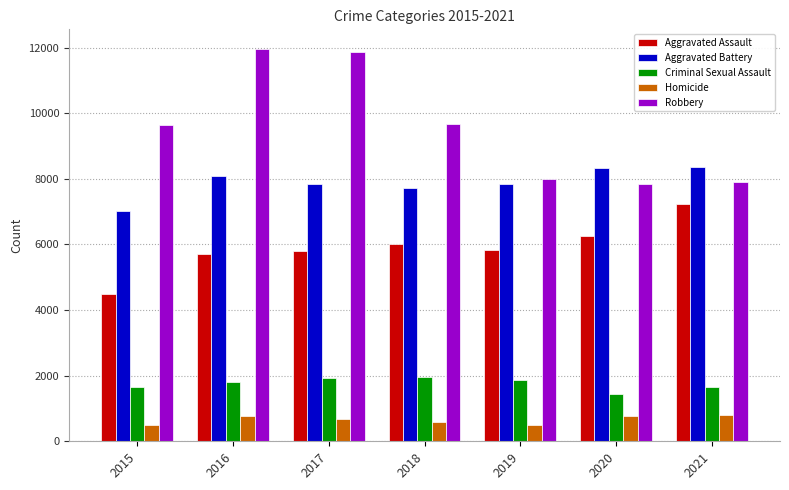

What is the value of the Robbery bar at the 3rd from the left?

11880